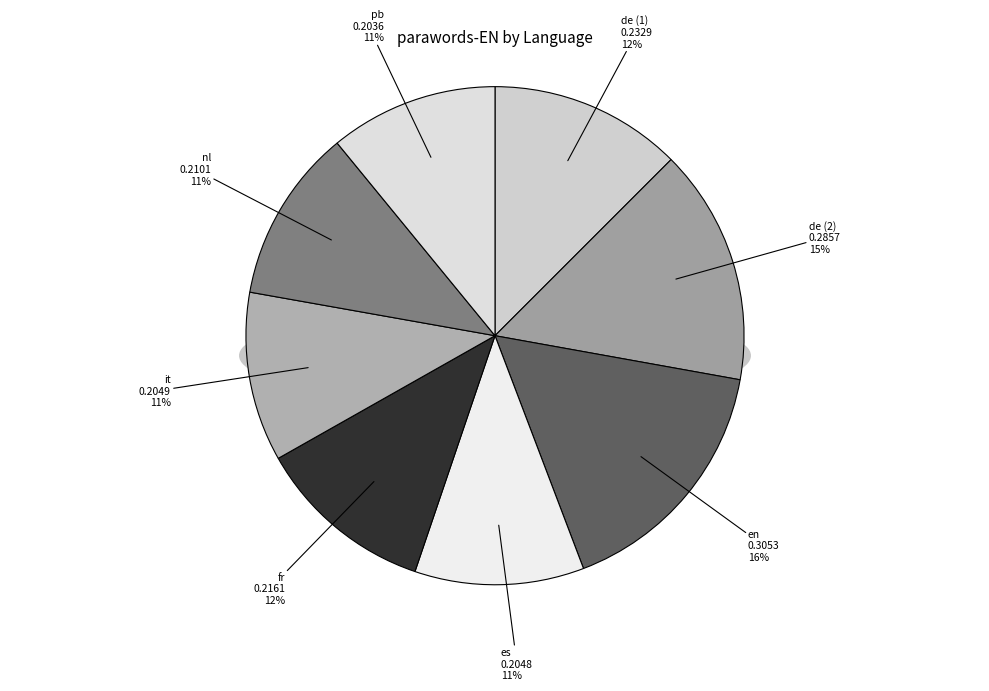

How many segments does this pie chart have?

8